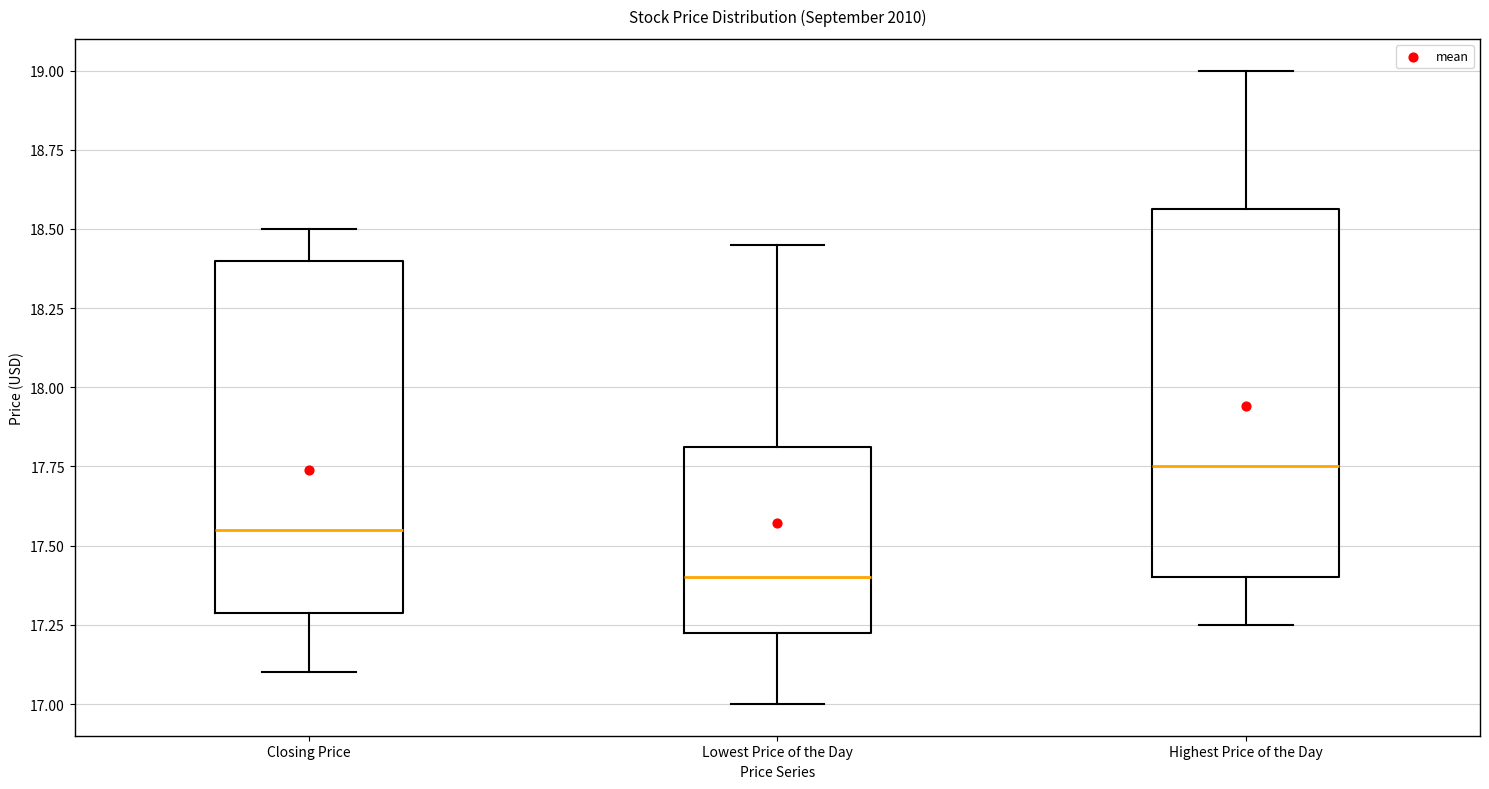

Where does the upper whisker of the box for Closing Price end on the y-axis? The values are not printed on the chart, so give them approximately, as read against the axis.

18.50